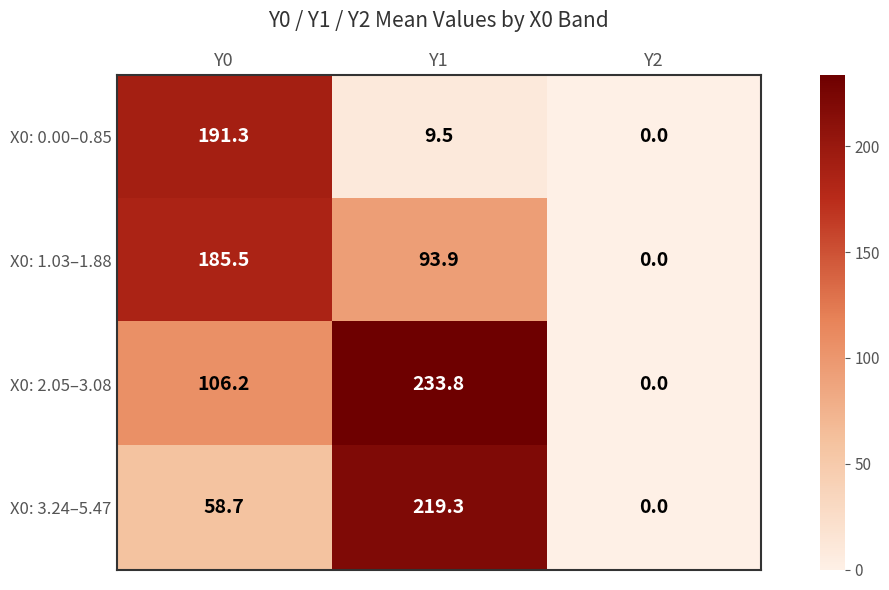

What is the sum of all X0: 0.00–0.85 values?

200.8